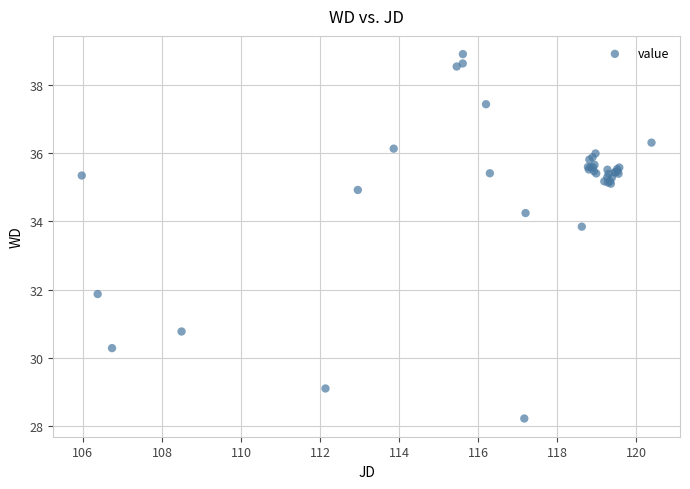

What Y value in the scatter plot is closest to 33?

33.8